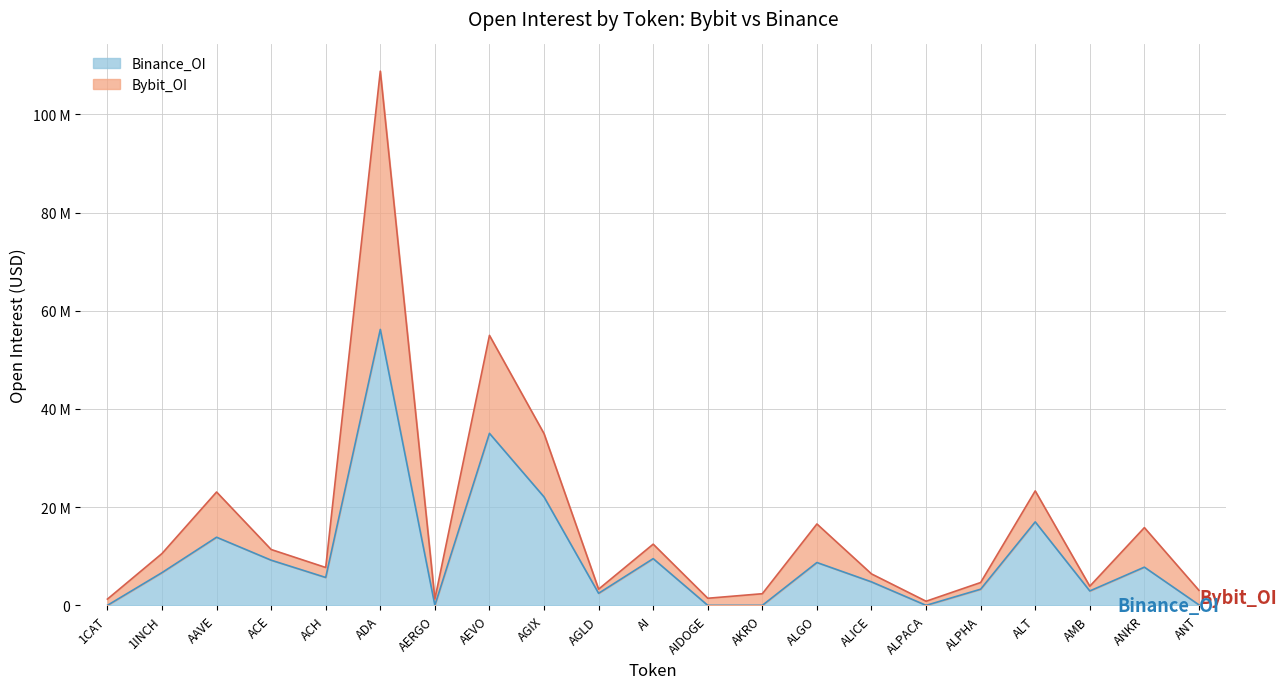

Rank the series by their maximum value, from lowest to highest.

Binance_OI, Bybit_OI